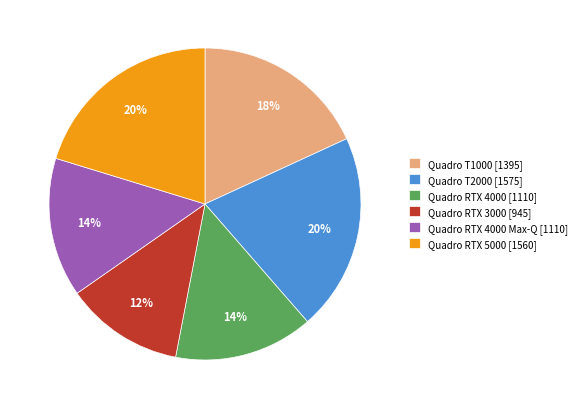

Count the number of slices in the pie.

6